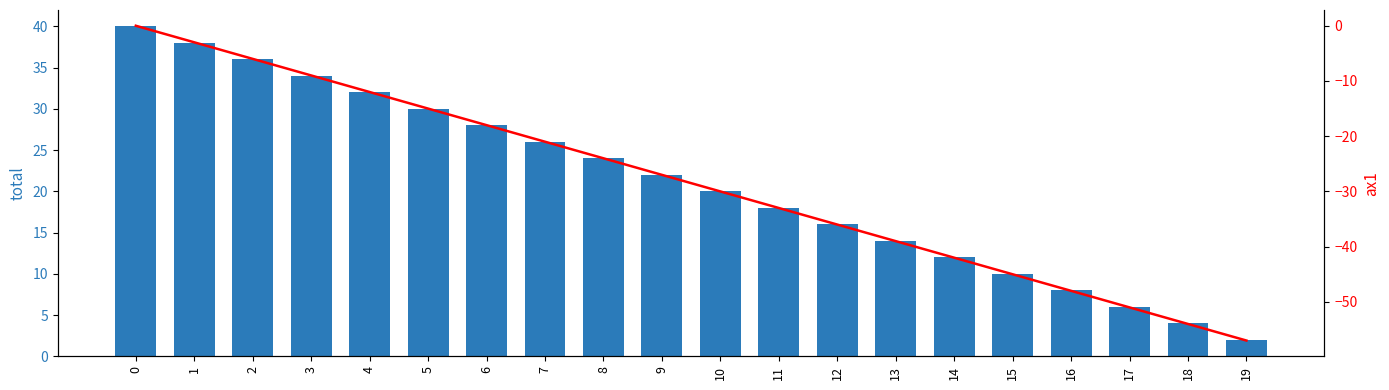

Which series changed the most between 15 and 16?

ax1